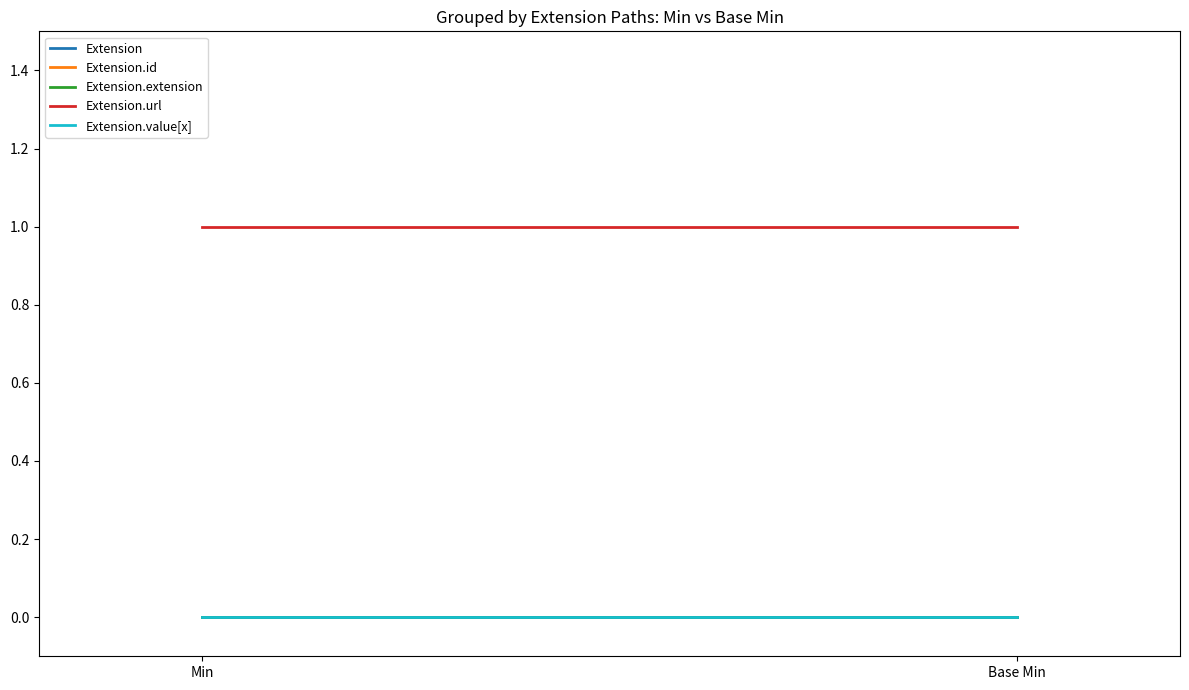

What is the highest value of the Extension.url series?

1